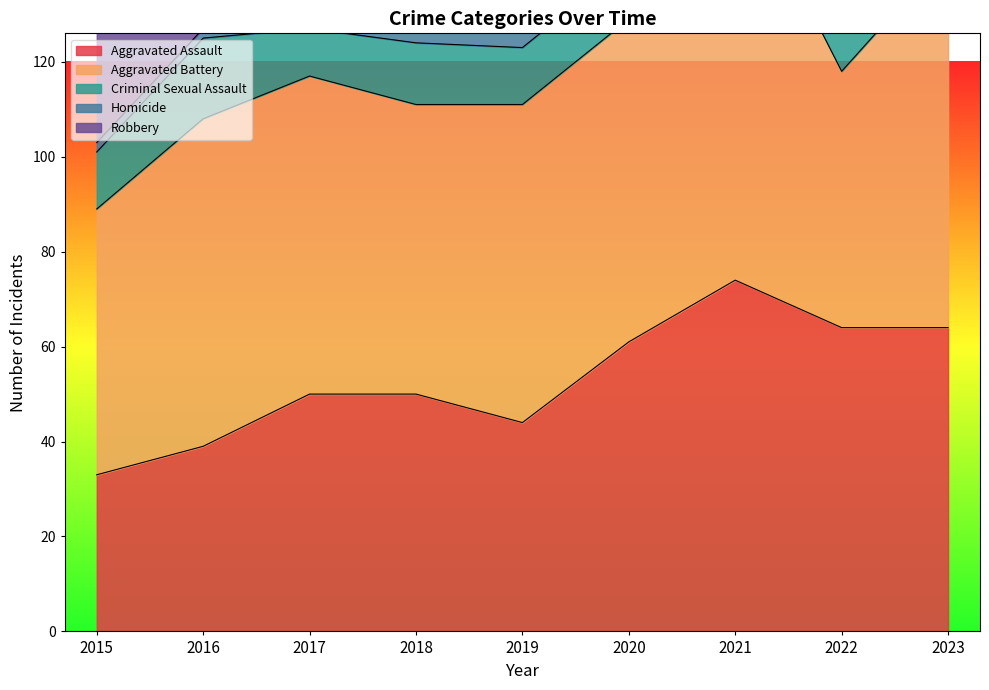

At which label is Homicide closest to 5?

2019